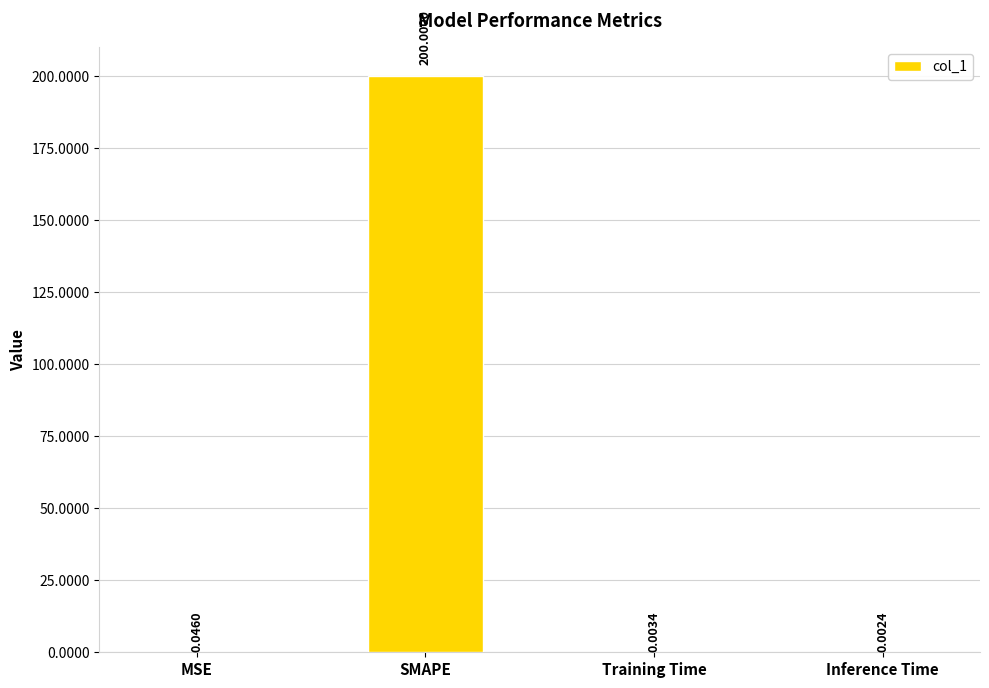

Which label corresponds to the largest value in the chart?

SMAPE